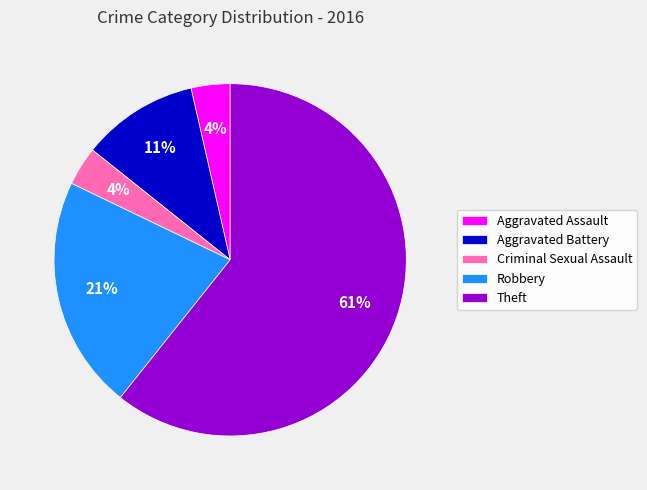

Is it true that Theft is 50% of the pie?

False